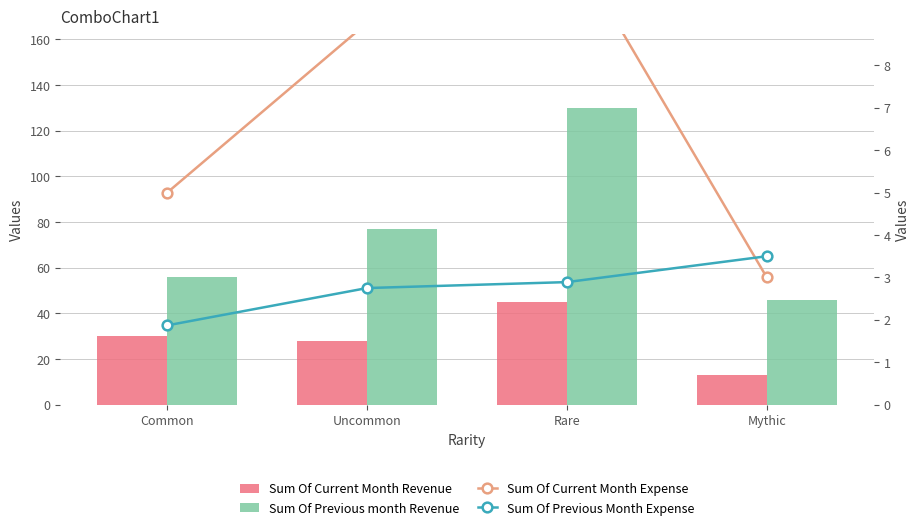

What is the maximum value shown in the chart?

130.0